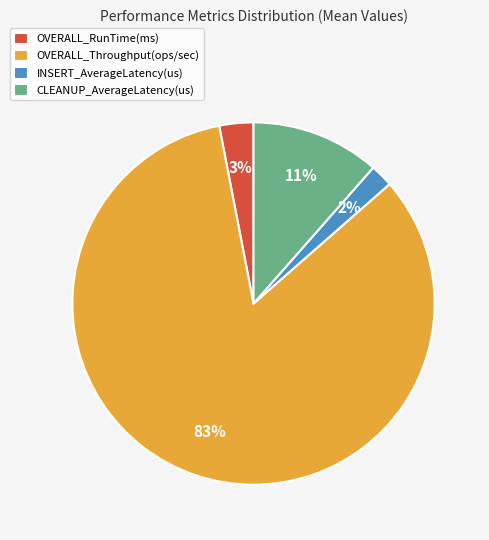

The OVERALL_RunTime(ms) slice represents 3% of the pie. True or false?

True